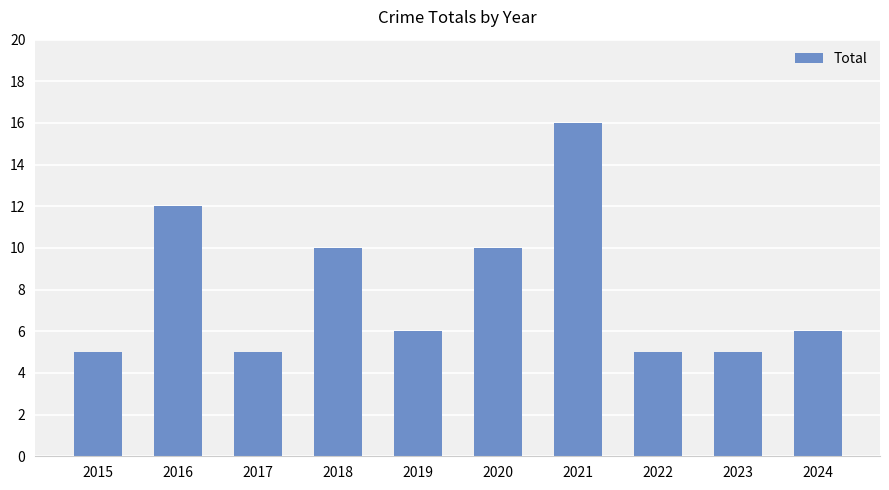

Are the bars horizontal?

No